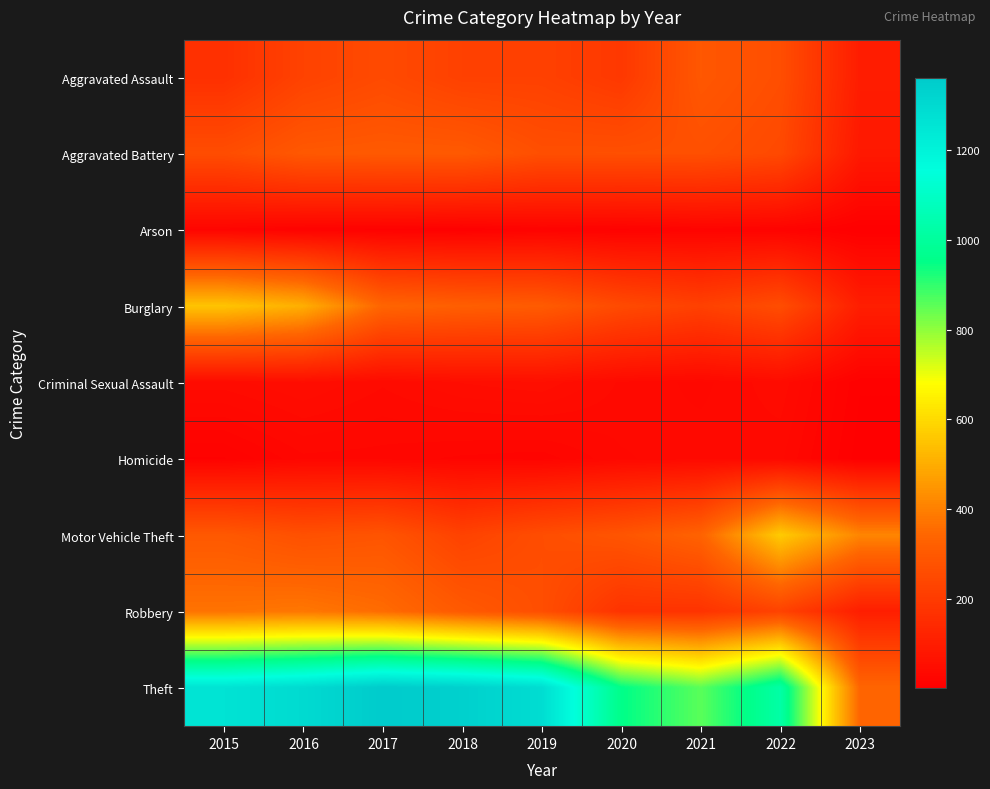

At which category is the sum across all series the highest?

2016